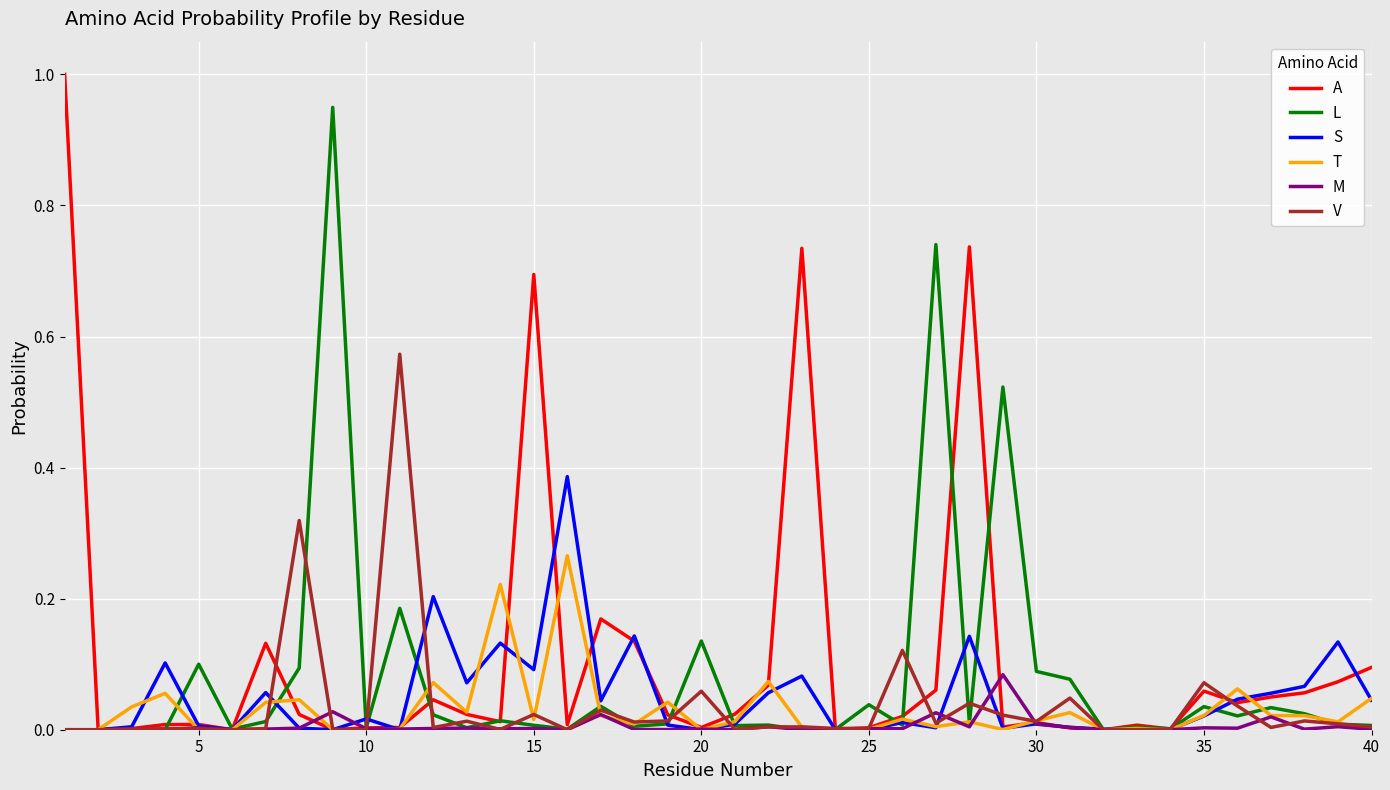

Which series ends up on top after the final intersection of A and S?

A